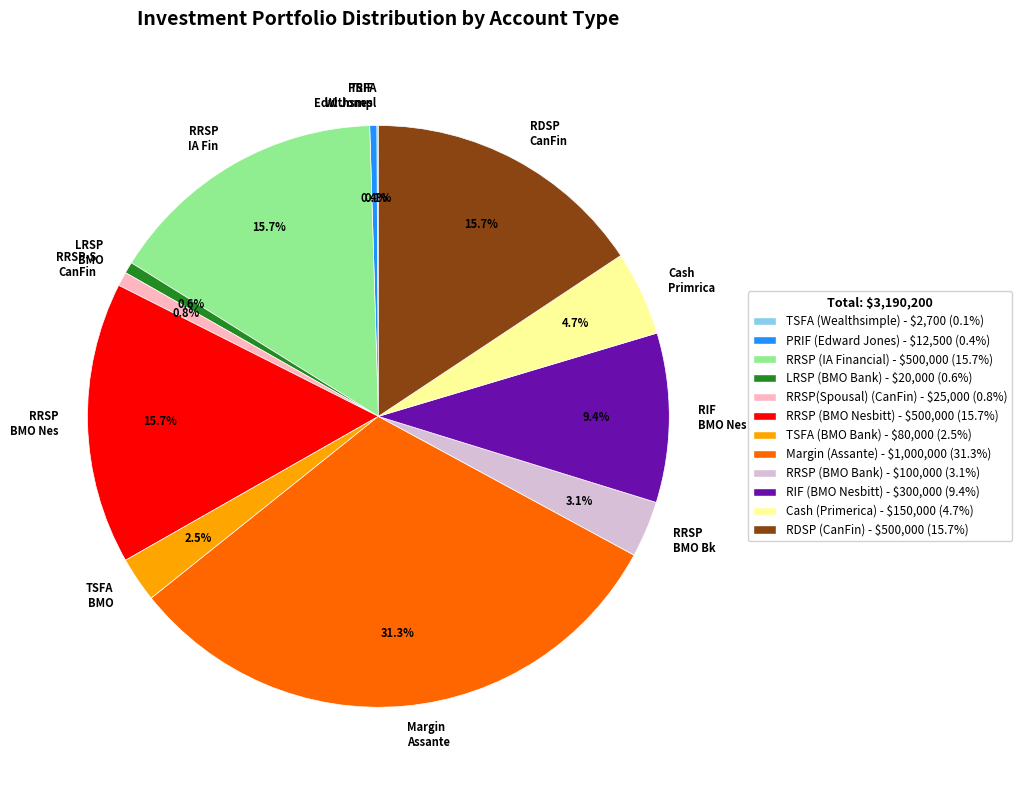

What is the largest slice in the pie chart?

Margin Assante